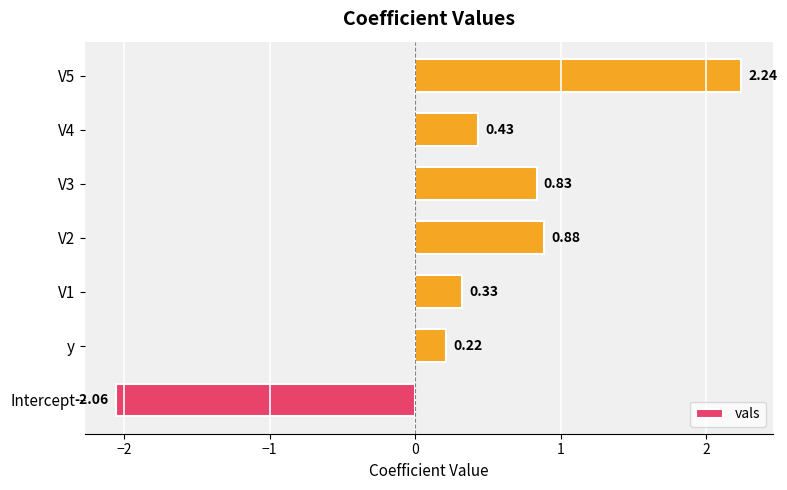

Are the bars grouped side by side (vs. stacked)?

No